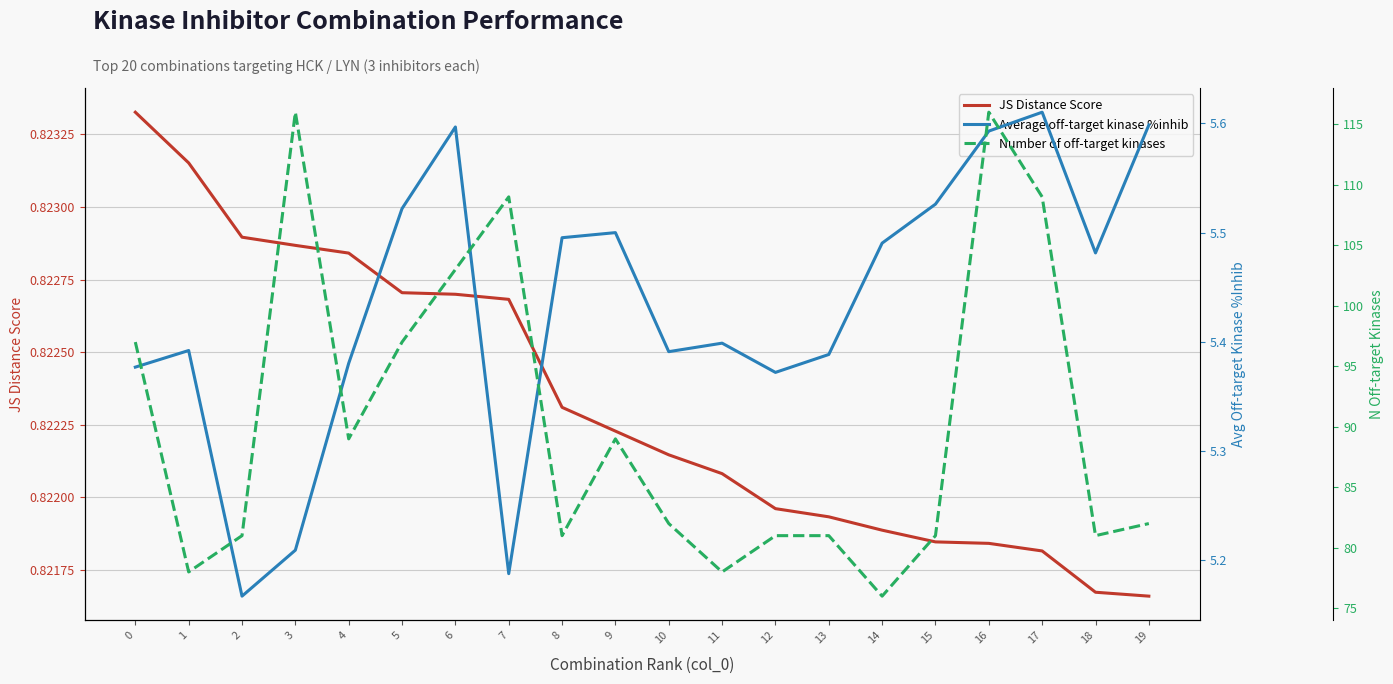

How many JS Distance Score values are between 0 and 1?

20